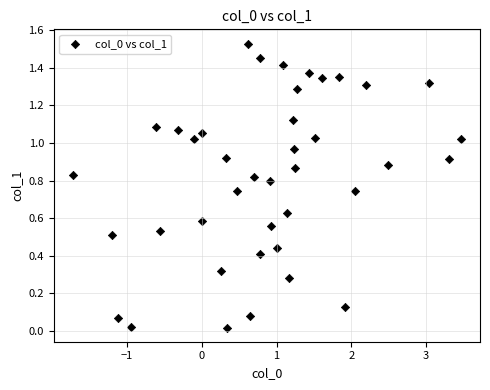

What is the range of X values (max minus min)?

5.2